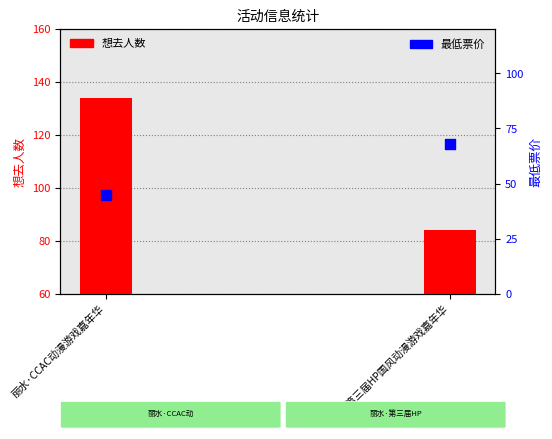

Which series has the widest spread of Y values?

想去人数